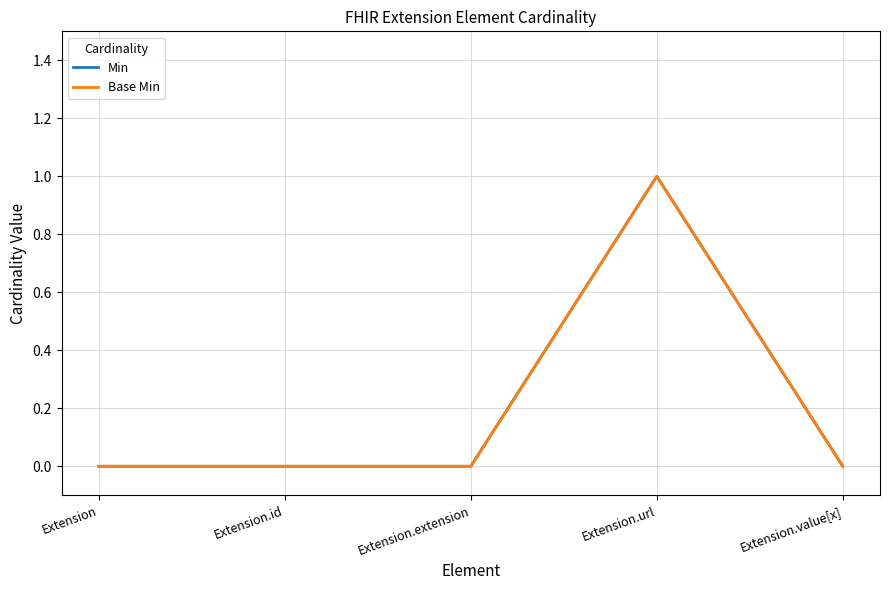

Does the chart display data point markers on the line(s)?

No